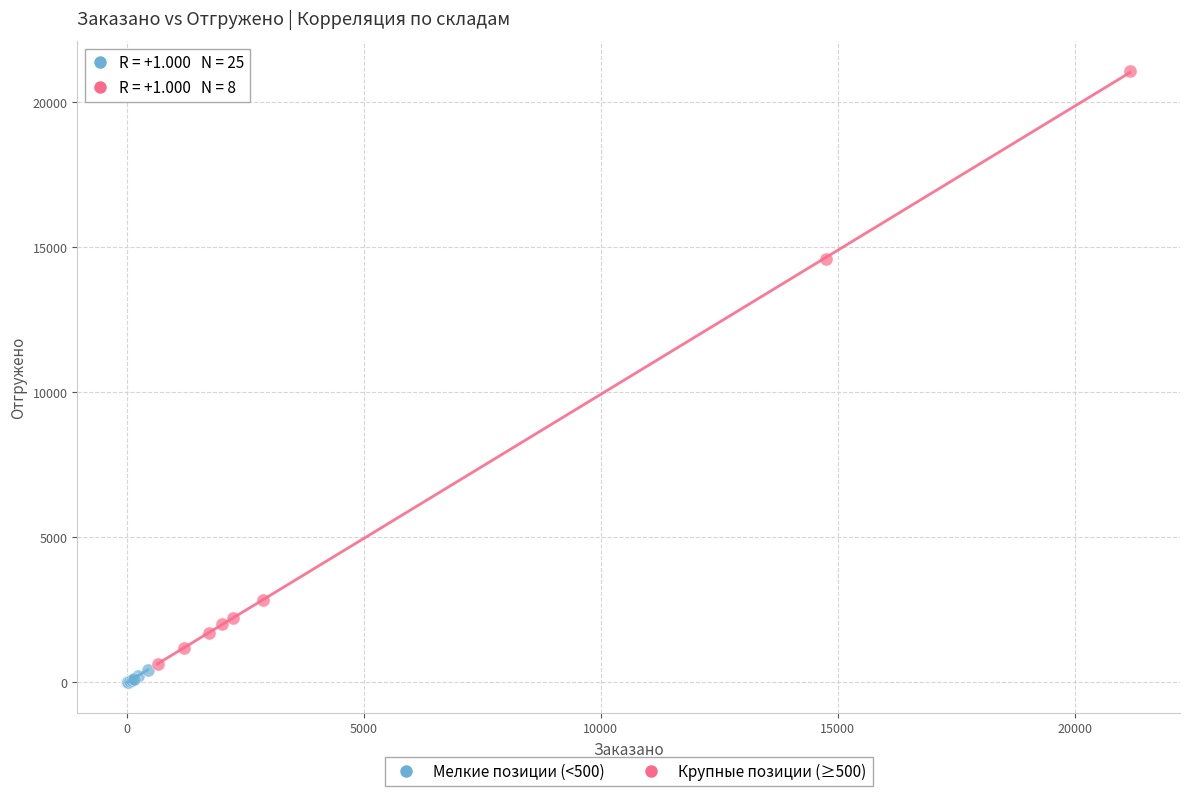

Which series has the largest Y range (max minus min)?

Крупные позиции (≥500)